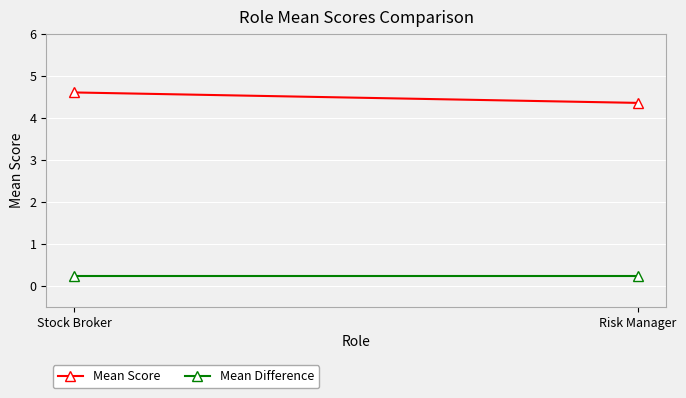

Rank the series by their average value, from lowest to highest.

Mean Difference, Mean Score